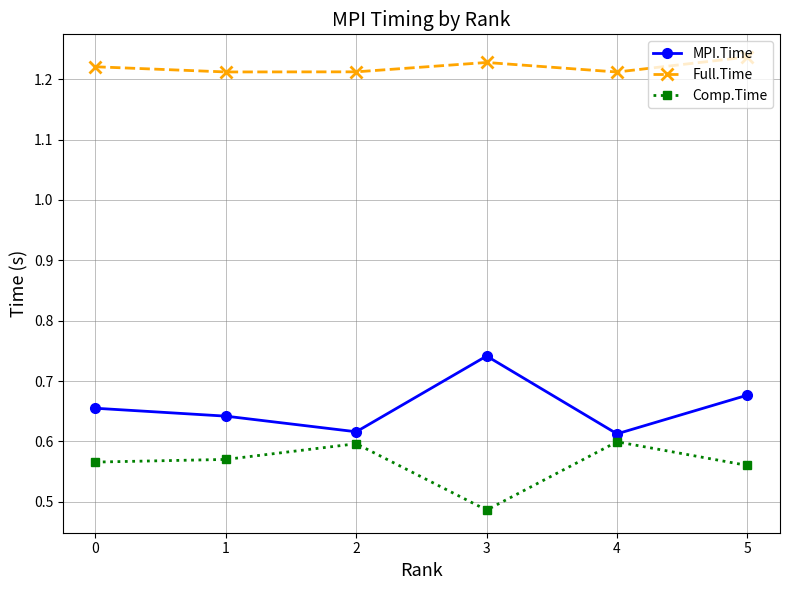

How many interior local peaks does the Comp.Time series have?

2